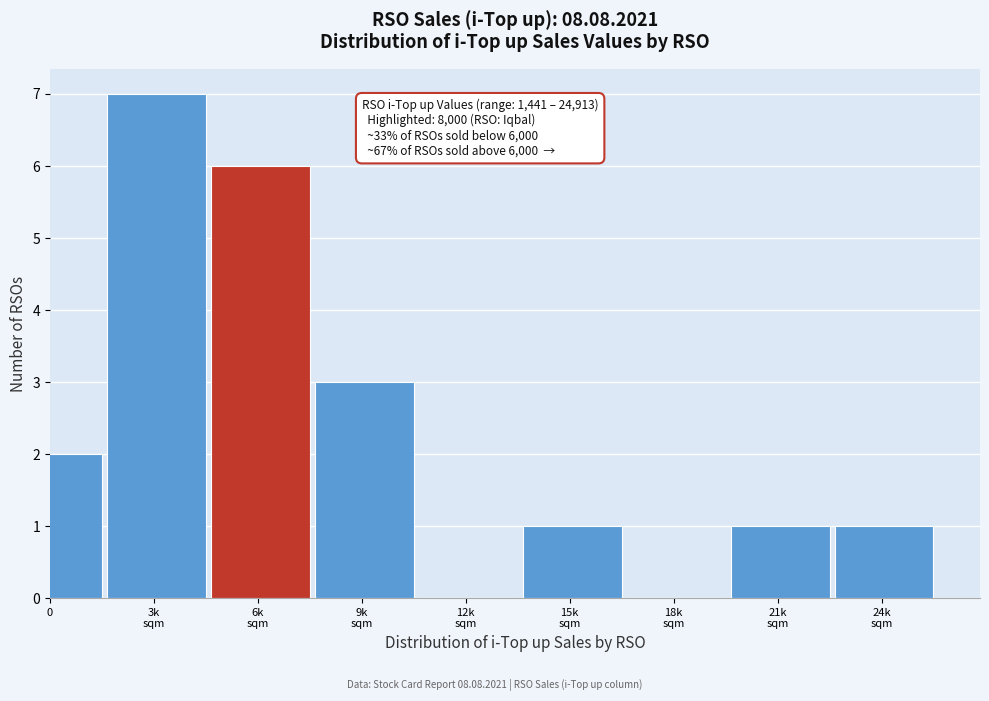

What is the maximum value shown in the chart?

7